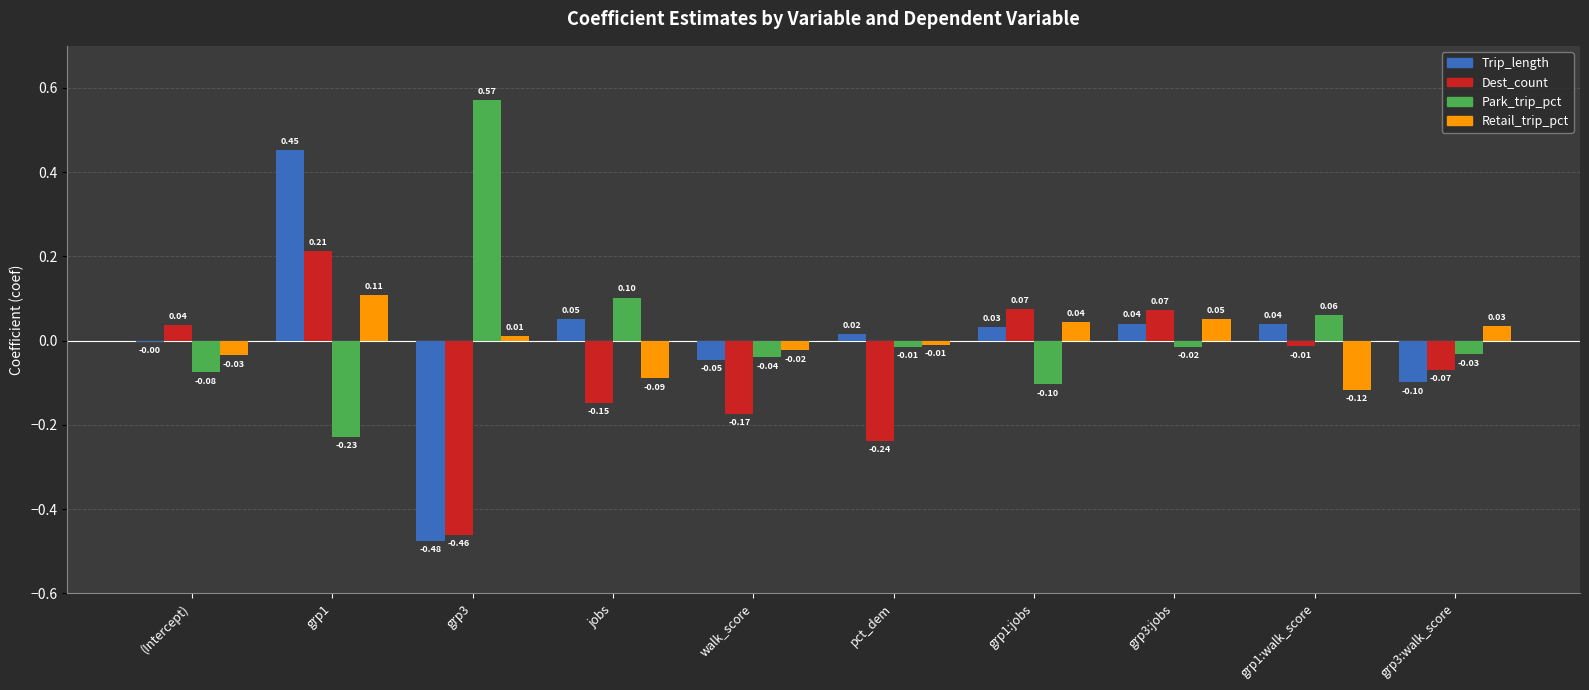

What is the total value across all series at walk_score?

-0.3